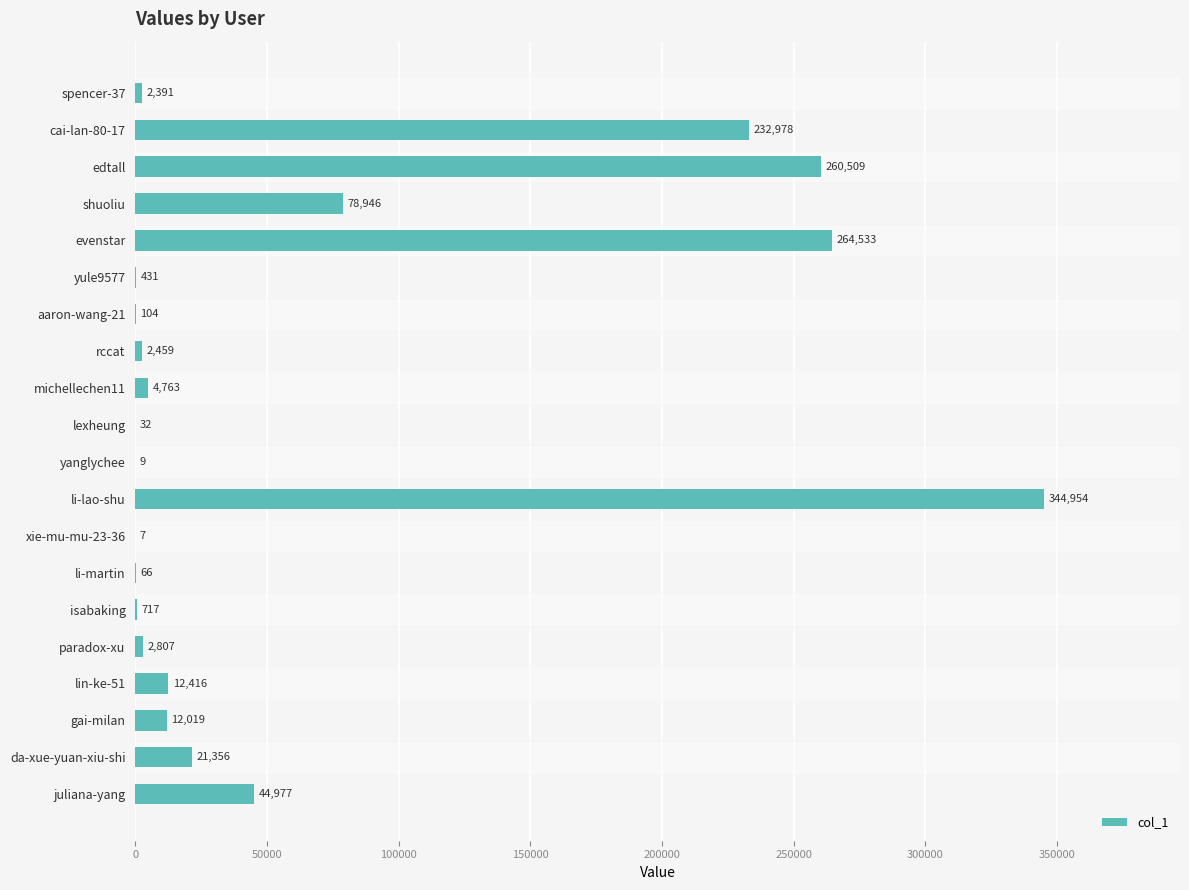

Which label corresponds to the largest value in the chart?

li-lao-shu